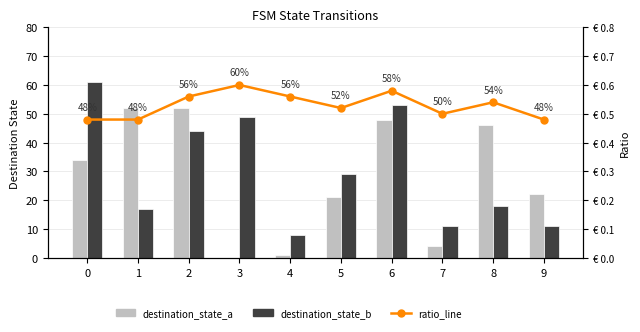

What are all the series names shown in the legend?

destination_state_a, destination_state_b, ratio_line